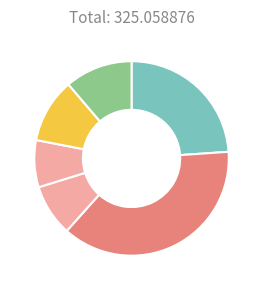

How many slices are in this pie chart?

6